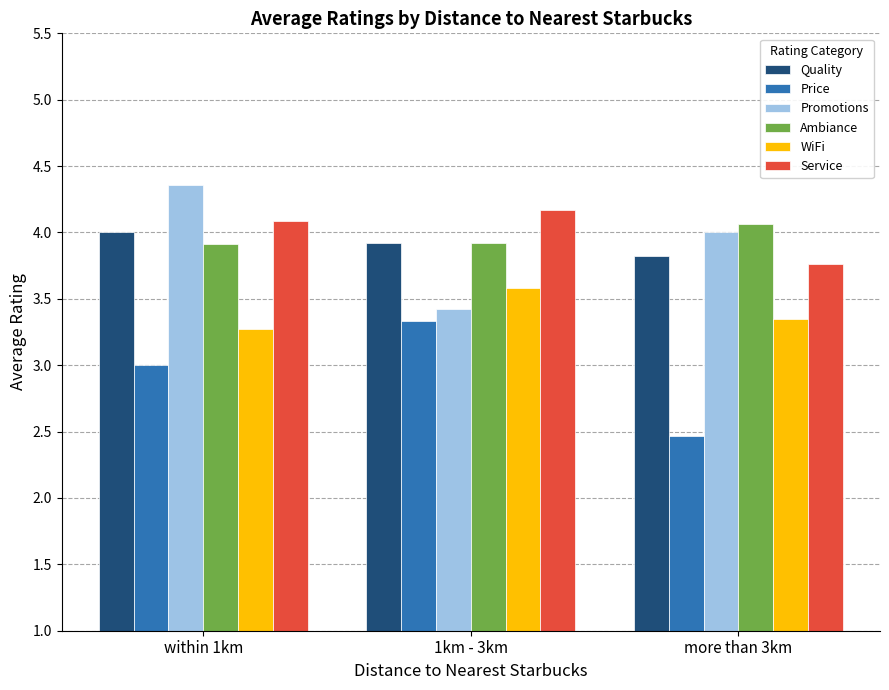

Is the value of Quality at more than 3km greater than the value of Ambiance at more than 3km?

No